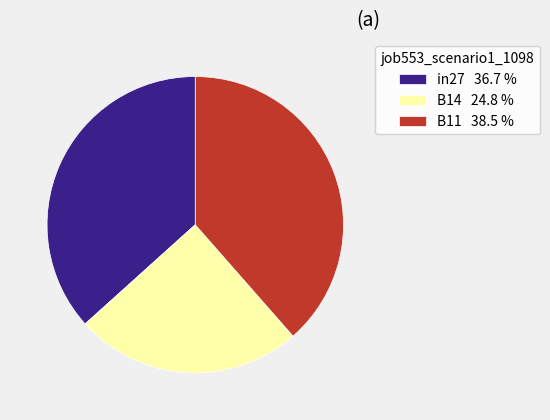

Count the number of slices in the pie.

3